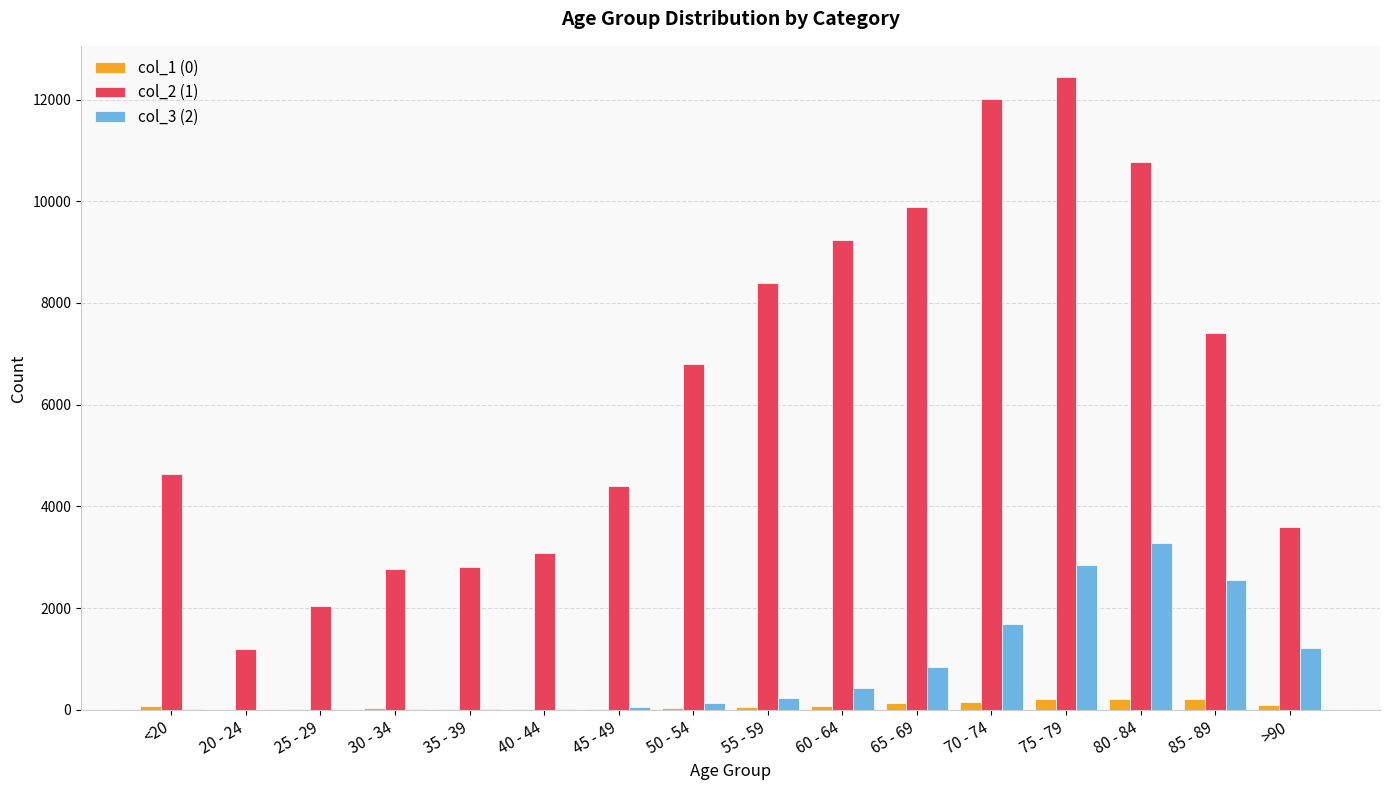

At which label does col_3 (2) reach its peak?

80 - 84